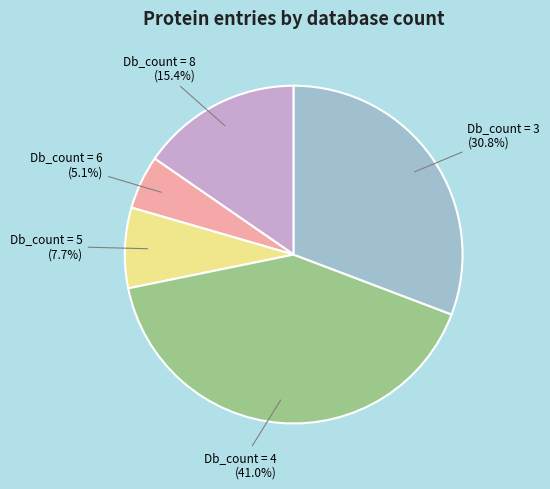

Rank the categories by value from lowest to highest.

Db_count = 6, Db_count = 5, Db_count = 8, Db_count = 3, Db_count = 4